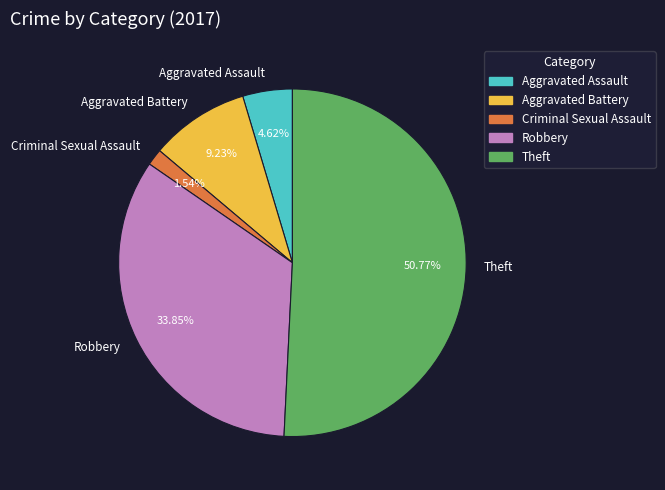

Combined, do Criminal Sexual Assault and Robbery account for over 50%?

No